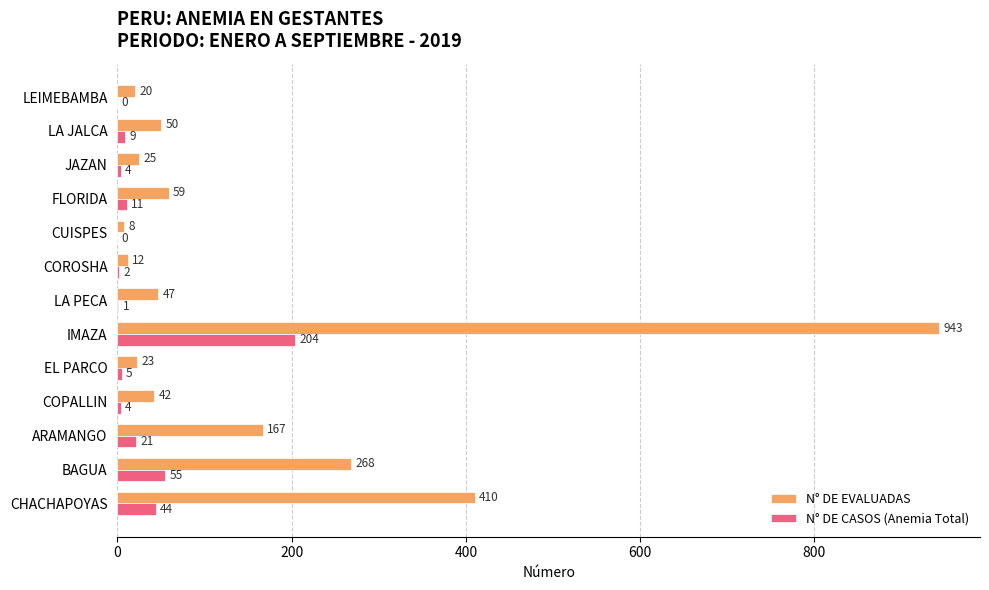

Which series changed the most between COROSHA and LEIMEBAMBA?

N° DE EVALUADAS